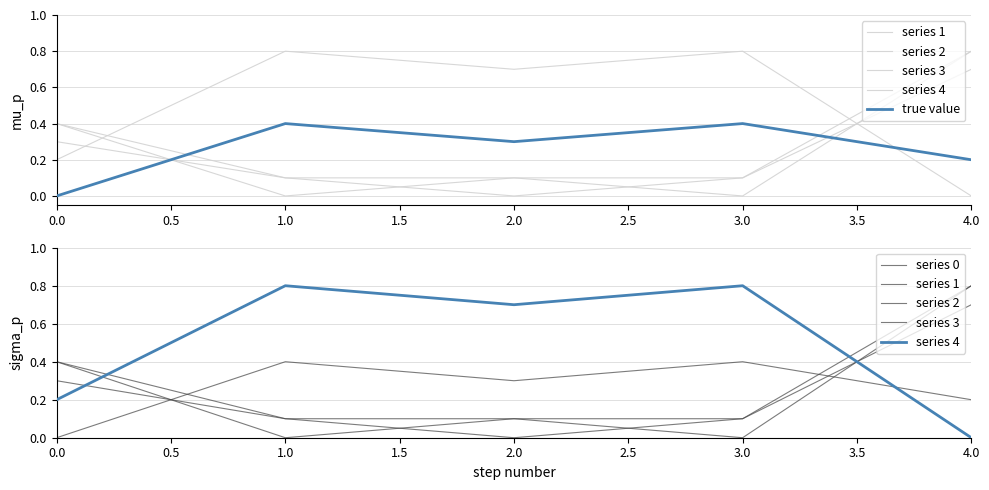

Is the value of series 0 at 0.0 greater than the value of series 2 at 1.0?

No